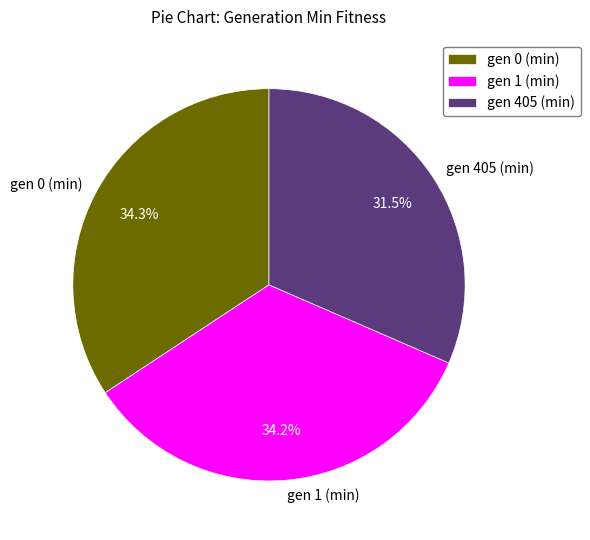

Count the number of slices in the pie.

3